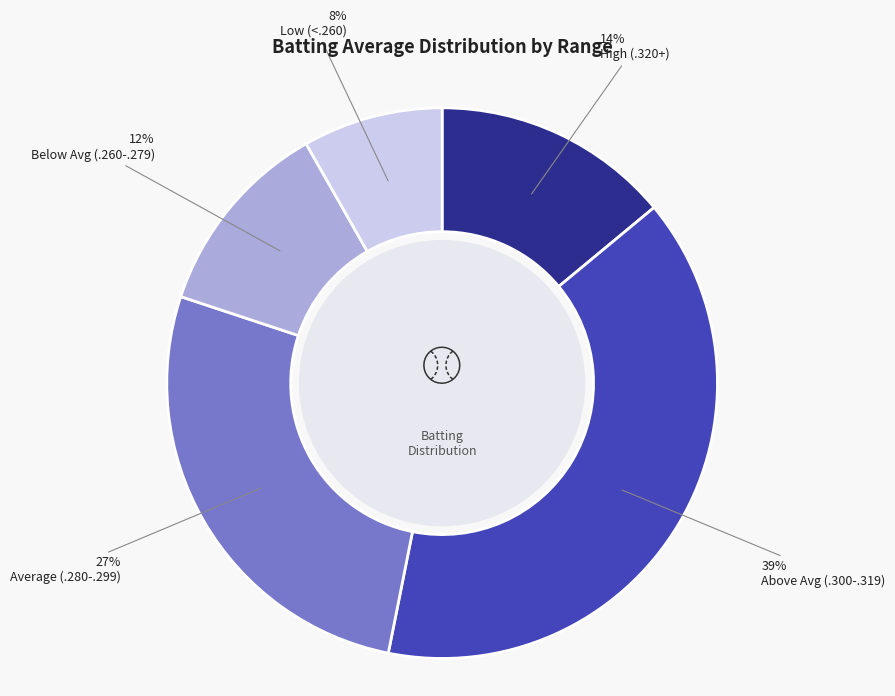

Does any single category account for the majority?

No